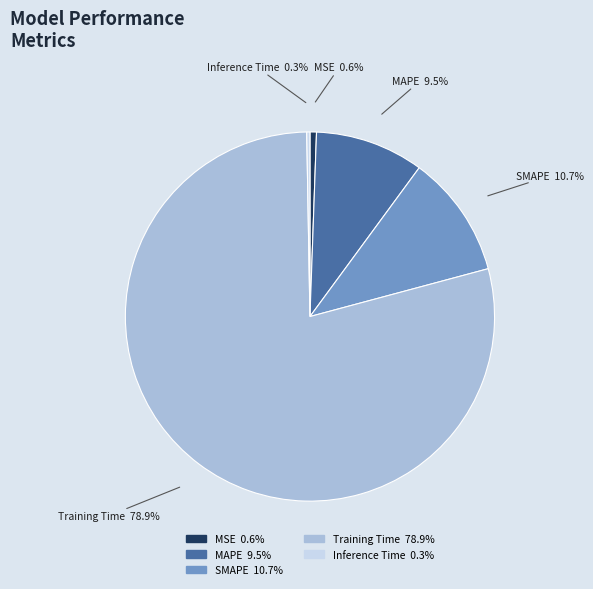

What is the total percentage of Training Time and SMAPE?

89.6%